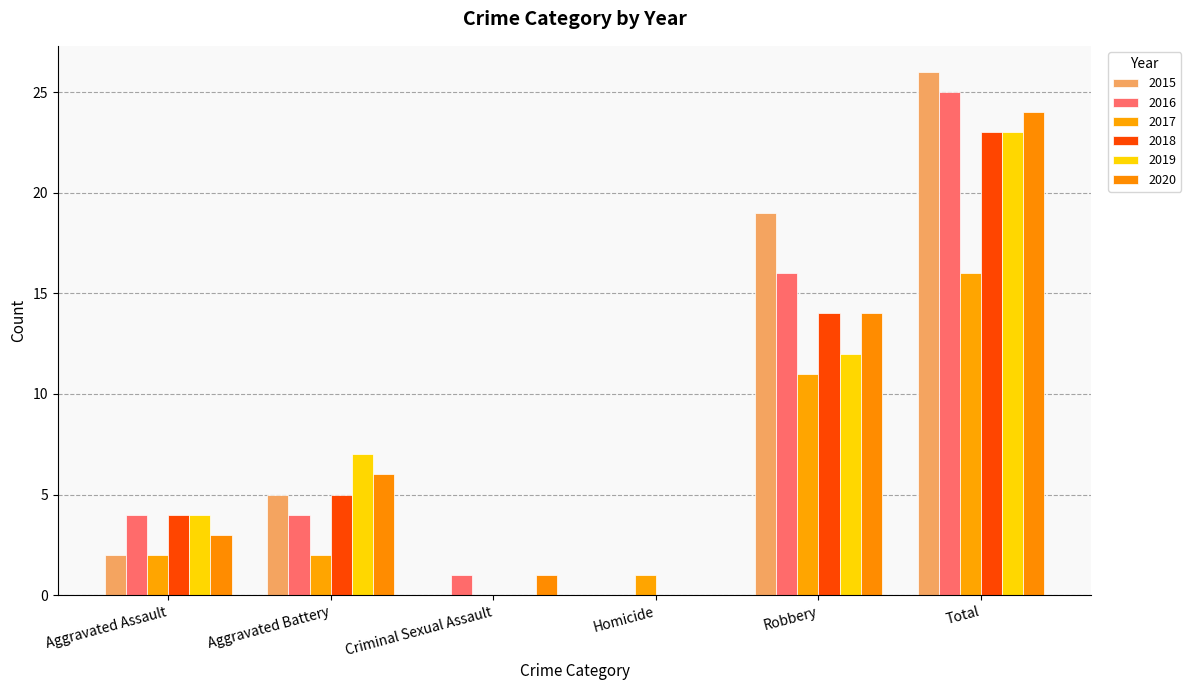

What is the label of the 6th bar from the left?

Total